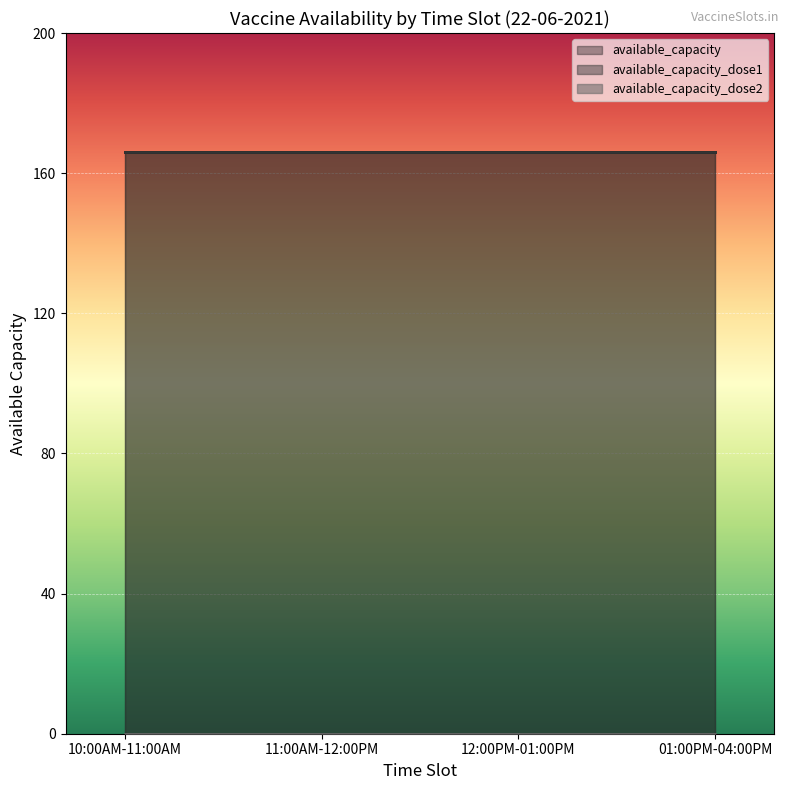

Is it true that available_capacity equals 110 at 01:00PM-04:00PM?

False